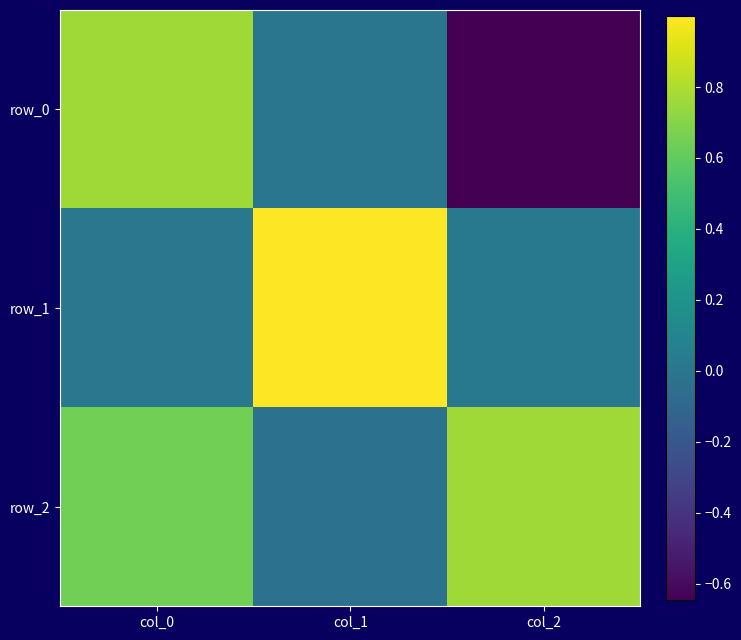

The row_1 series shows 1.8 at col_1. True or false?

False